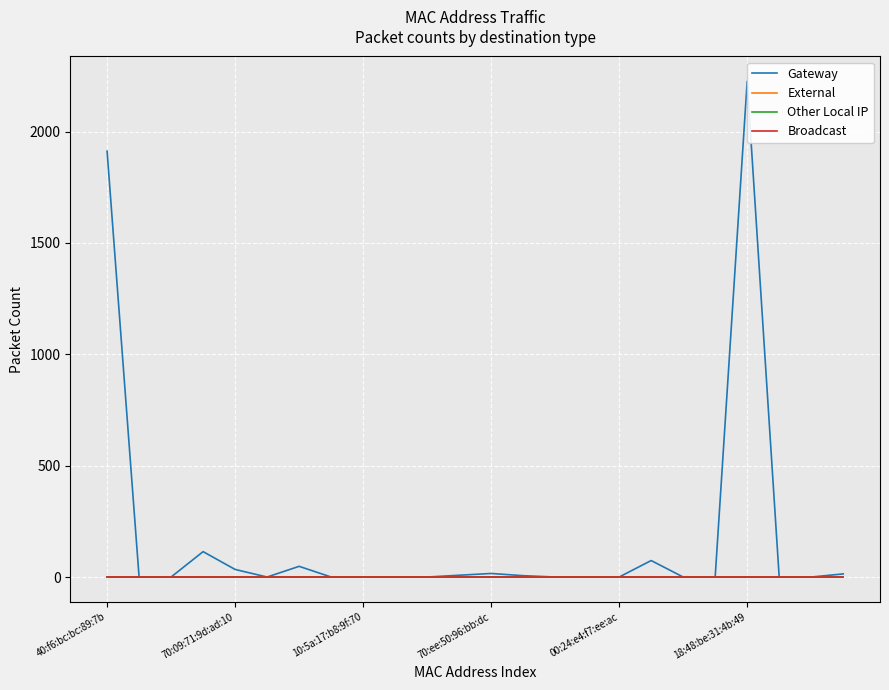

What is the label of the 9th point from the right?

15